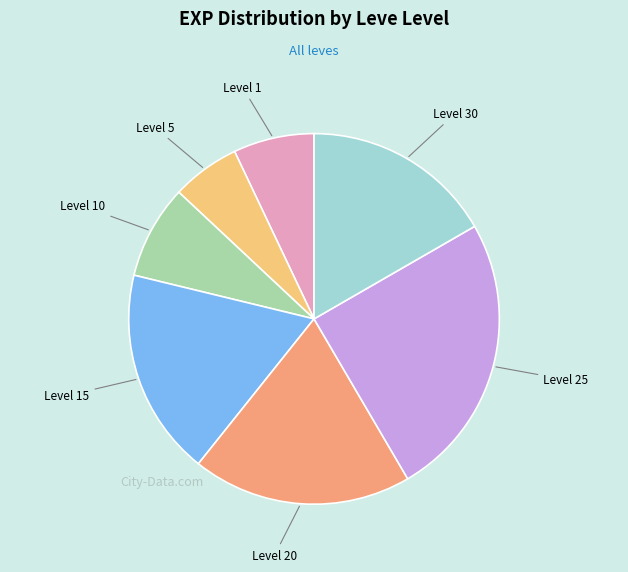

Which slice is the smallest?

1